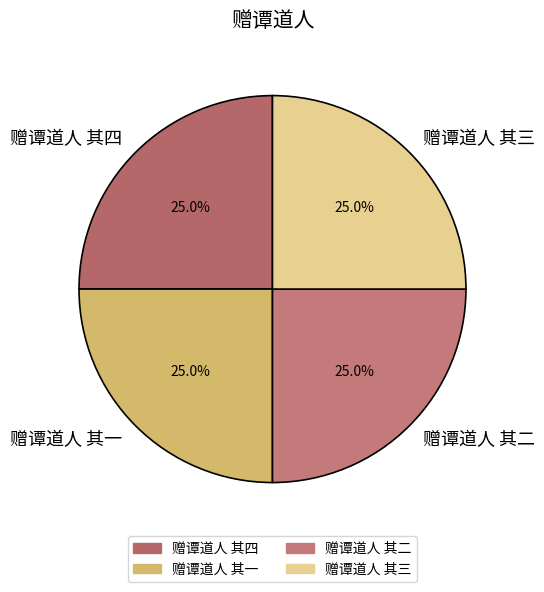

To the nearest percent, what is the combined percentage of 赠谭道人 其三 and 赠谭道人 其四?

50%